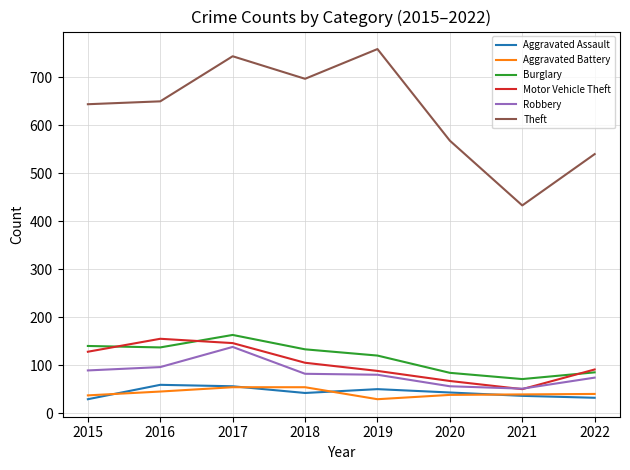

Between 2018 and 2020, which series saw the biggest shift?

Theft